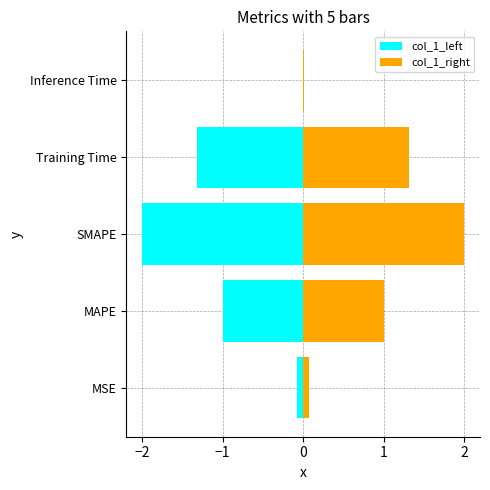

What are all the series names shown in the legend?

col_1_left, col_1_right